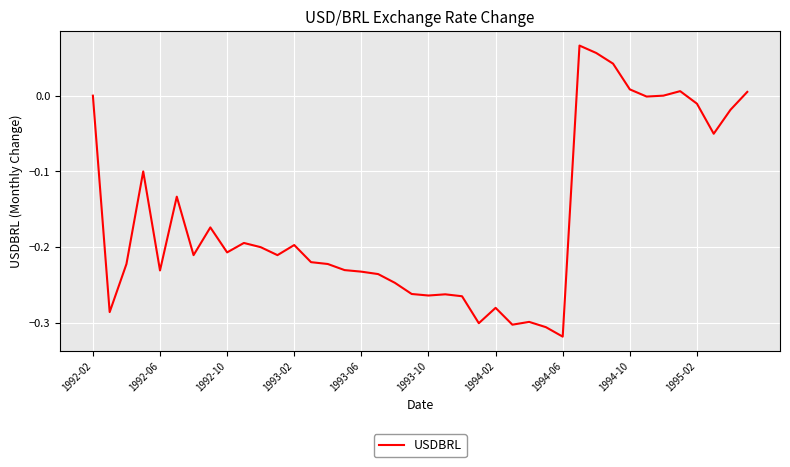

What is the difference between the maximum and minimum values?

0.4